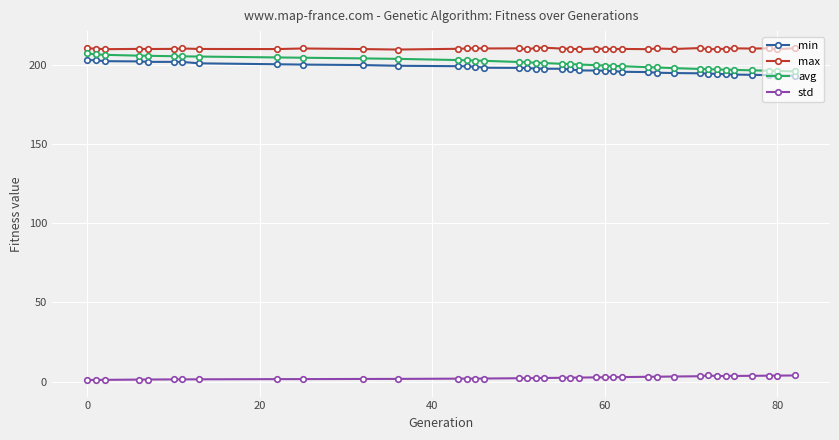

True or false: max has more than 0 points higher than both neighbors.

True